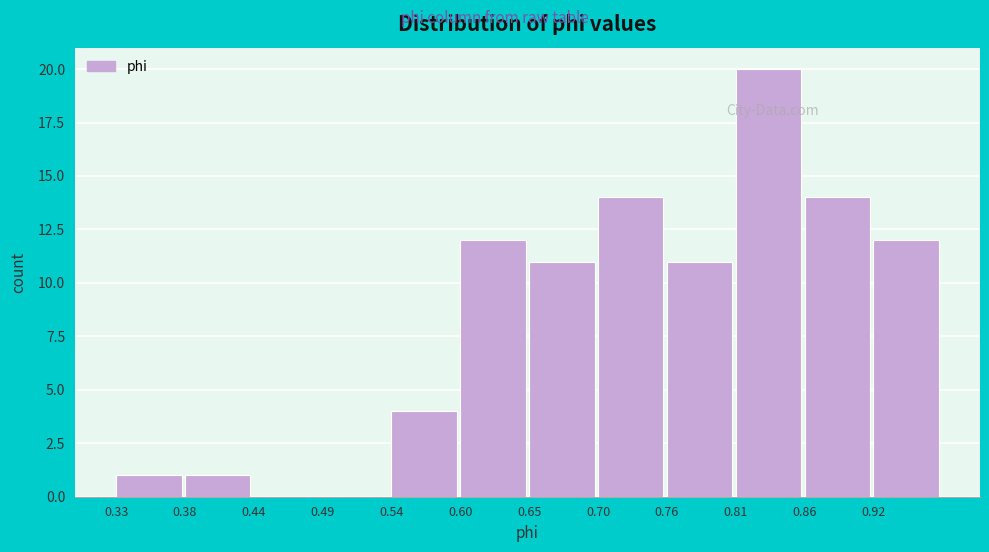

Over which range of the x-axis is the bar tallest?

0.81 to 0.86